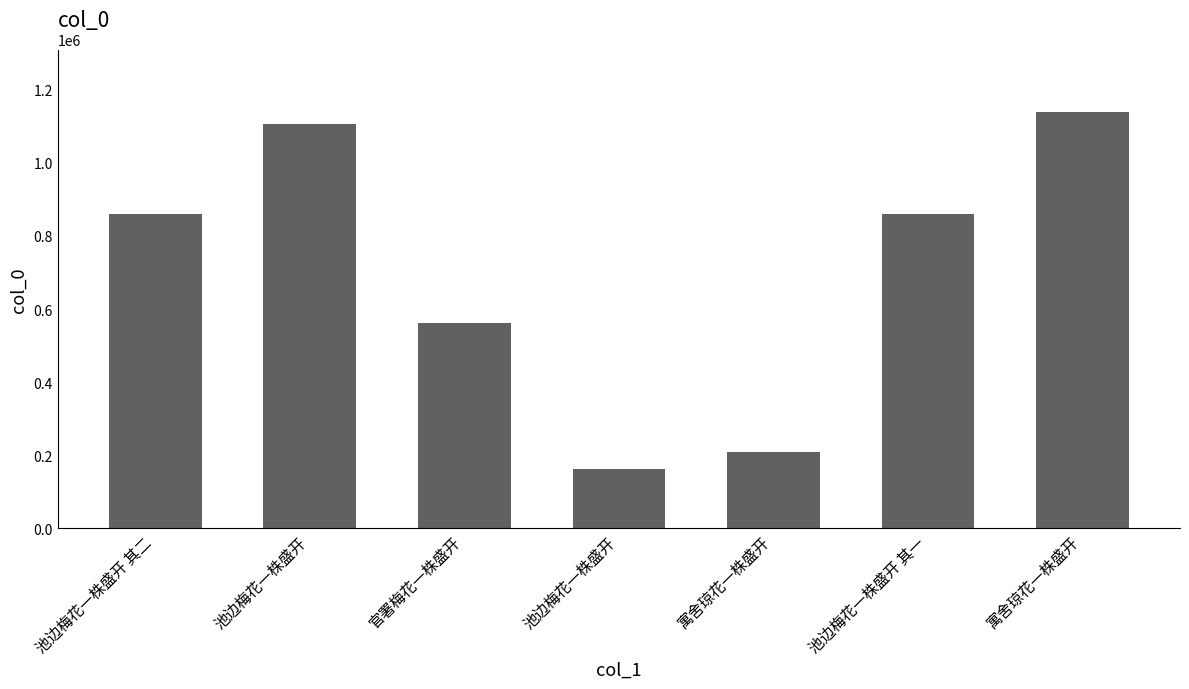

The value at 寓舍琼花一株盛开 is 209563. True or false?

True